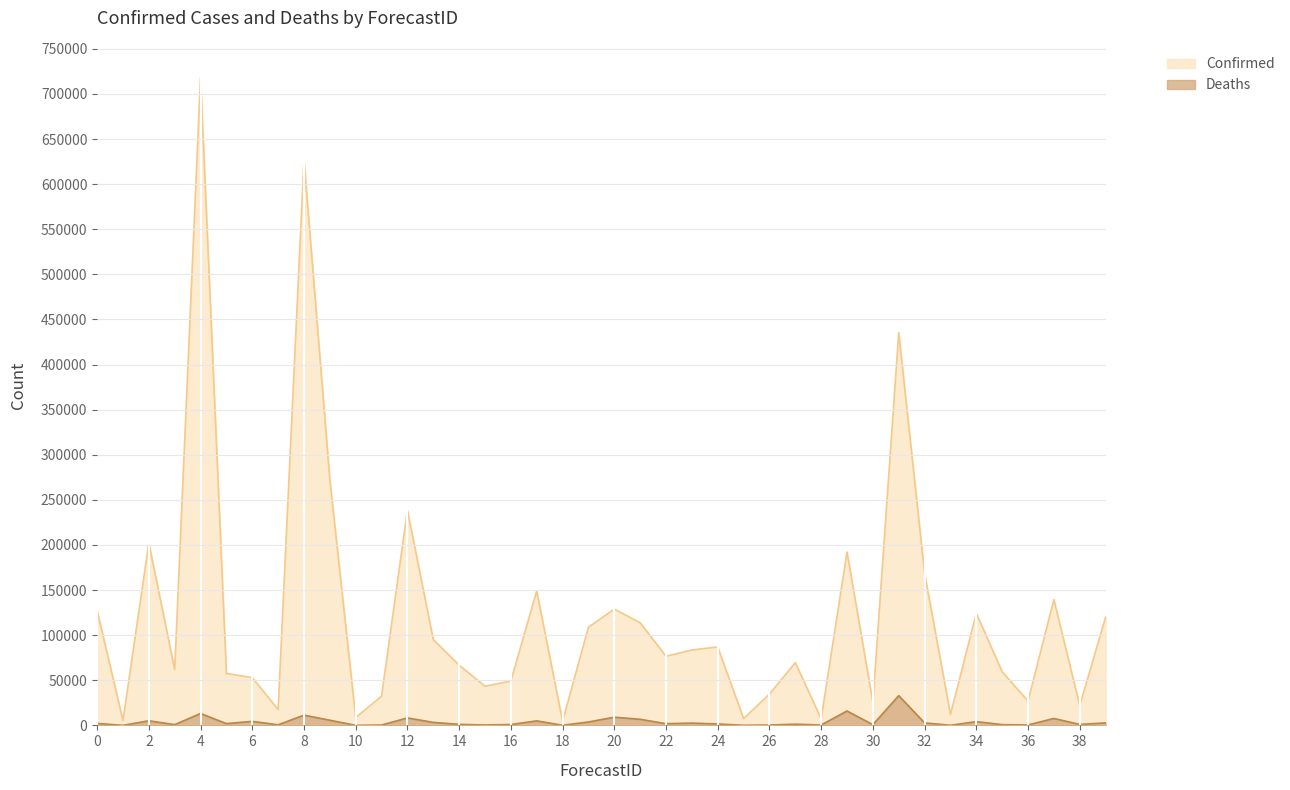

True or false: Deaths and Confirmed intersect in this chart.

False